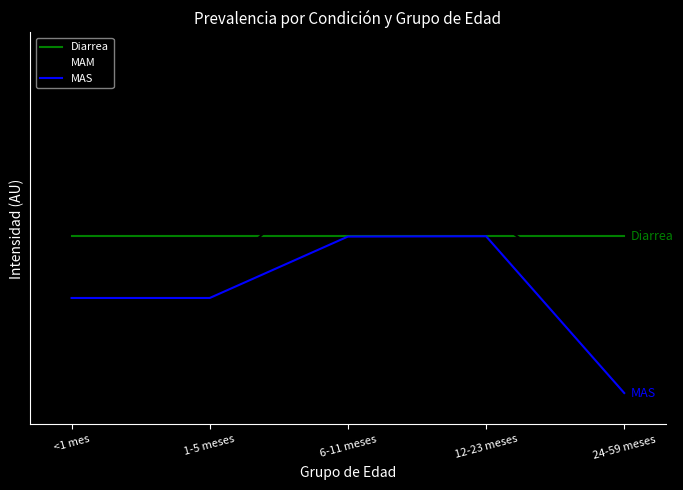

How many times do MAM and Diarrea cross each other?

2